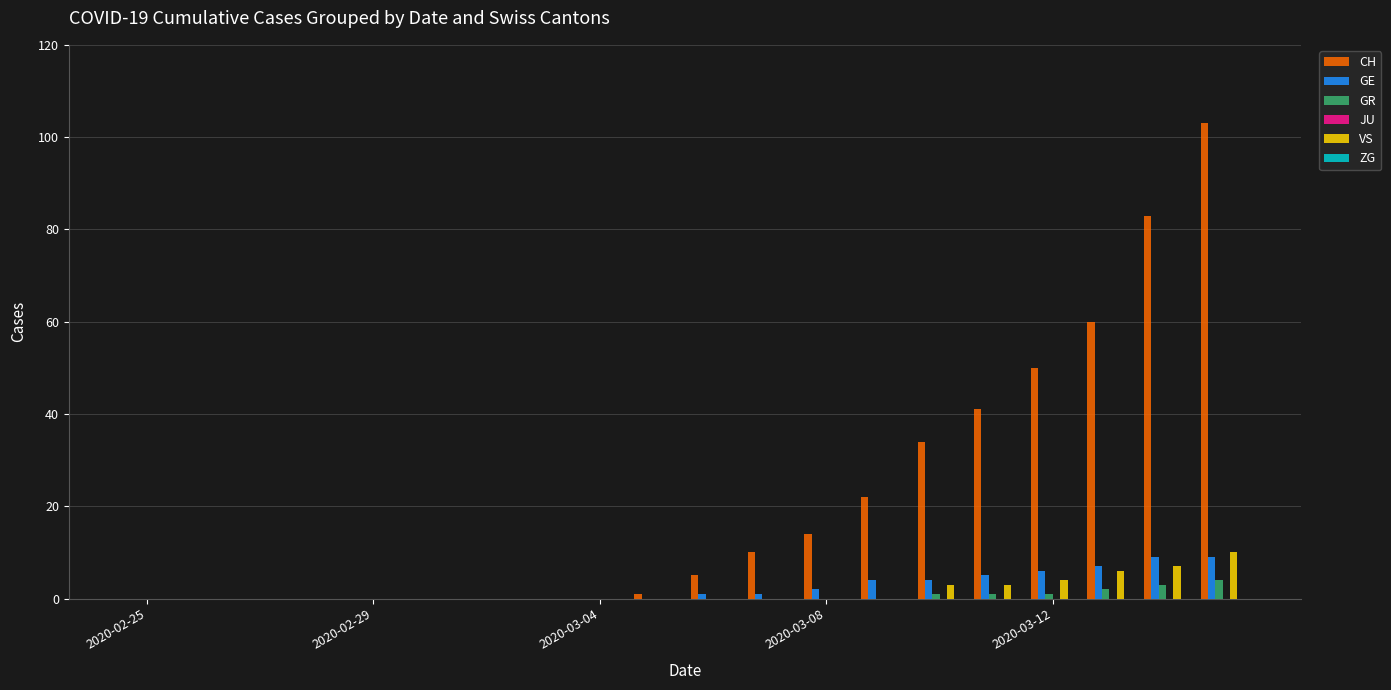

How many categories are shown in the chart?

20